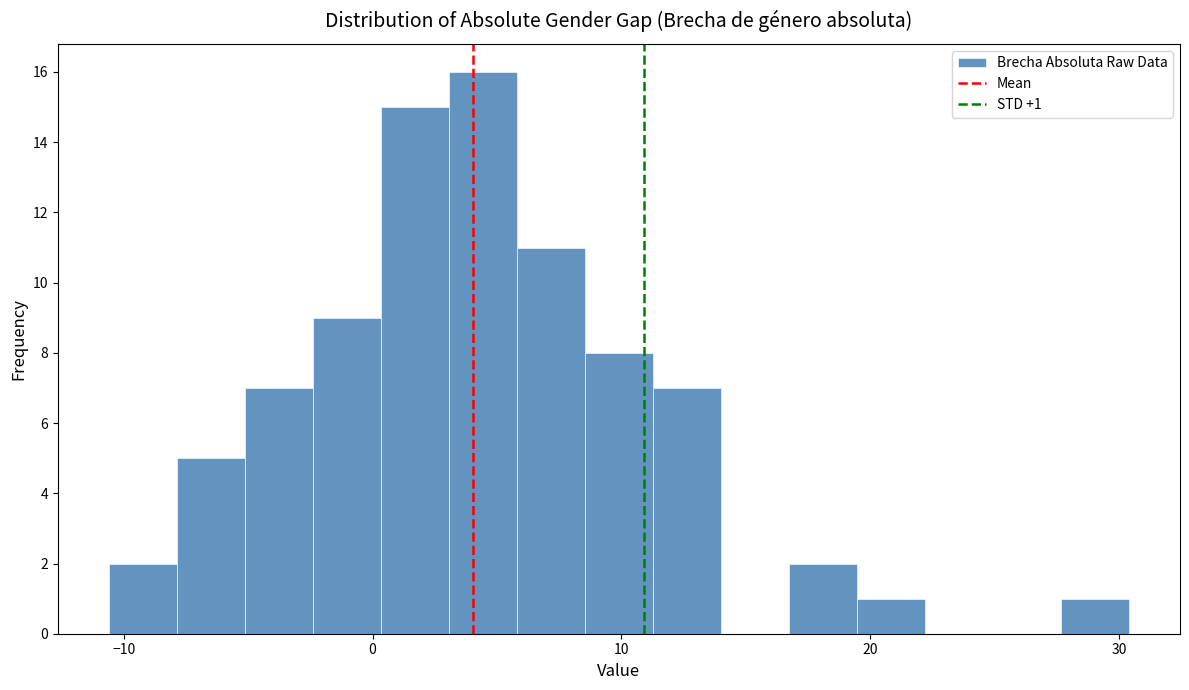

Read against the x-axis, roughly where is the centre of the tallest bar?

4